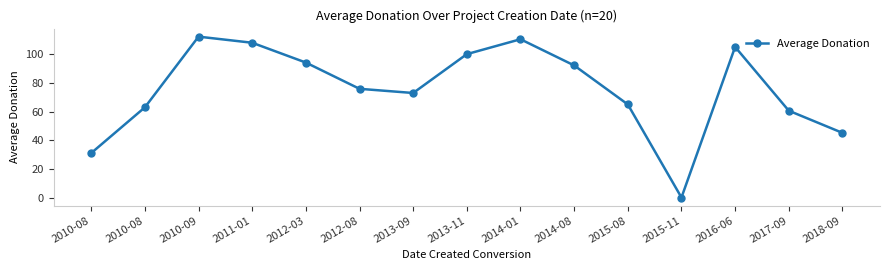

What is the sum of the values at 2014-01 and 2013-09?

183.3